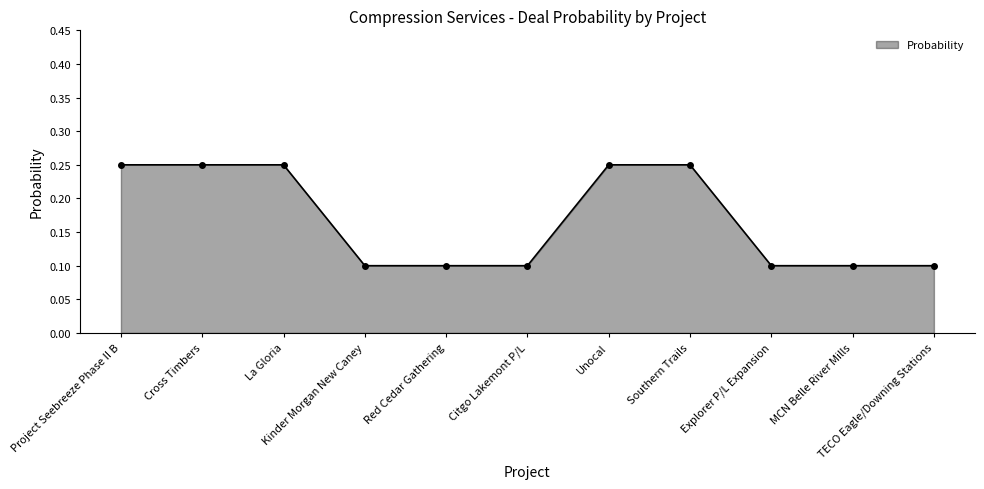

What is the label of the 3rd point from the left?

La Gloria